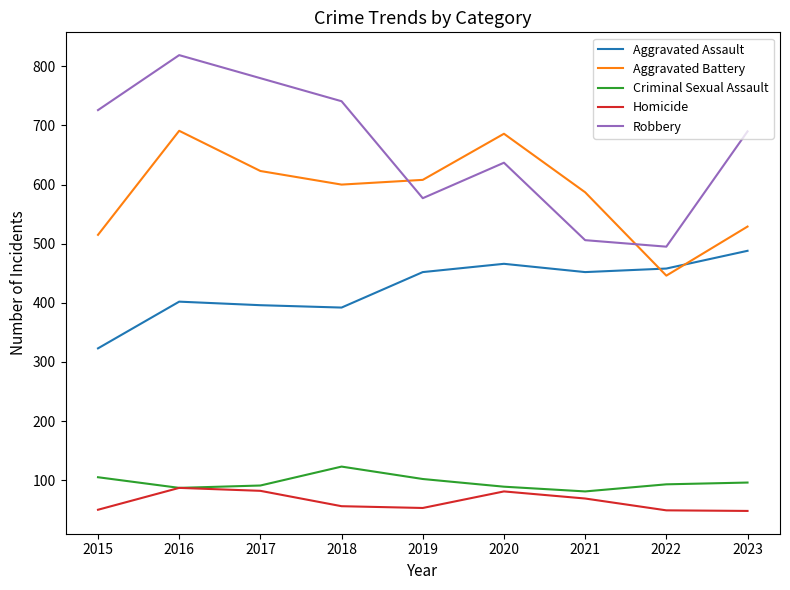

At which label is Robbery closest to 657?

2020